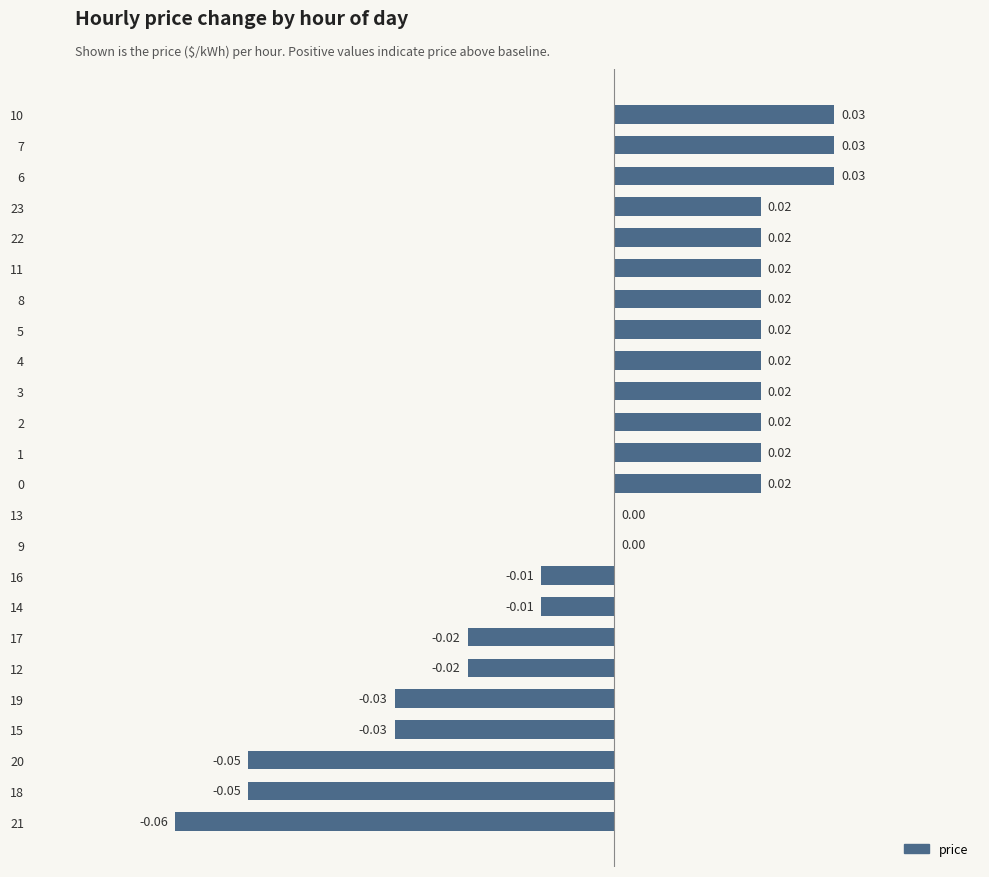

How many values are between 0 and 1?

15